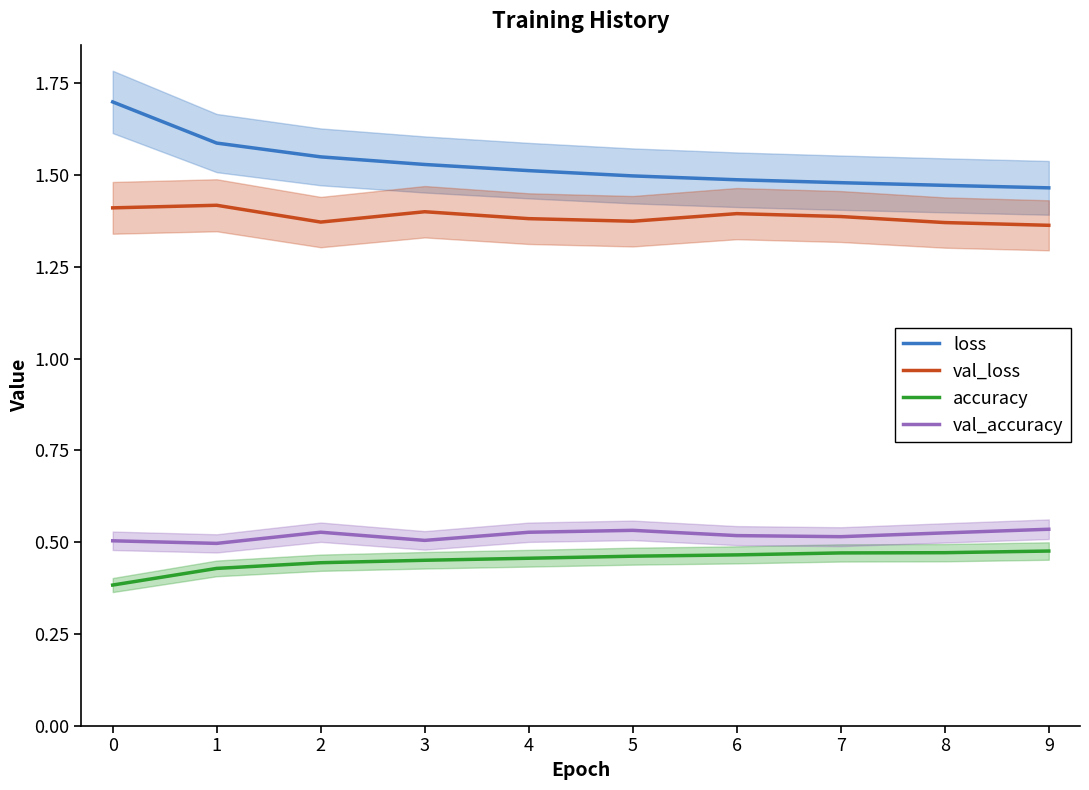

Reading left to right, what are all the values shown in this chart?

loss: 1.7	1.6	1.5	1.5	1.5	1.5	1.5	1.5	1.5	1.5
val_loss: 1.4	1.4	1.4	1.4	1.4	1.4	1.4	1.4	1.4	1.4
accuracy: 0.4	0.4	0.4	0.5	0.5	0.5	0.5	0.5	0.5	0.5
val_accuracy: 0.5	0.5	0.5	0.5	0.5	0.5	0.5	0.5	0.5	0.5